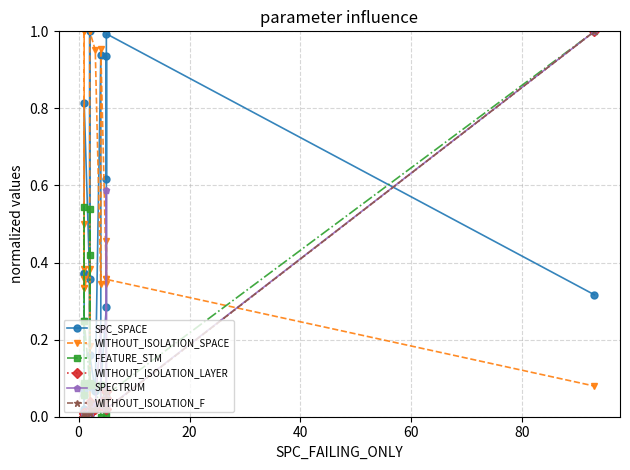

Which series has the widest spread of values?

SPC_SPACE